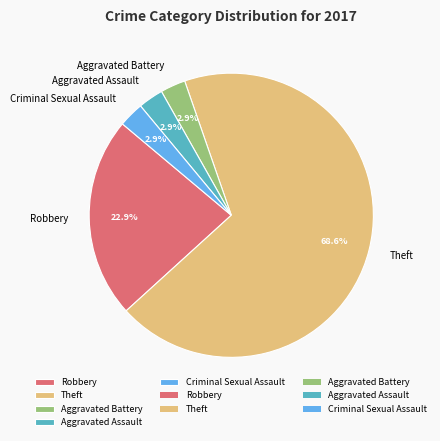

How many slices are in this pie chart?

5